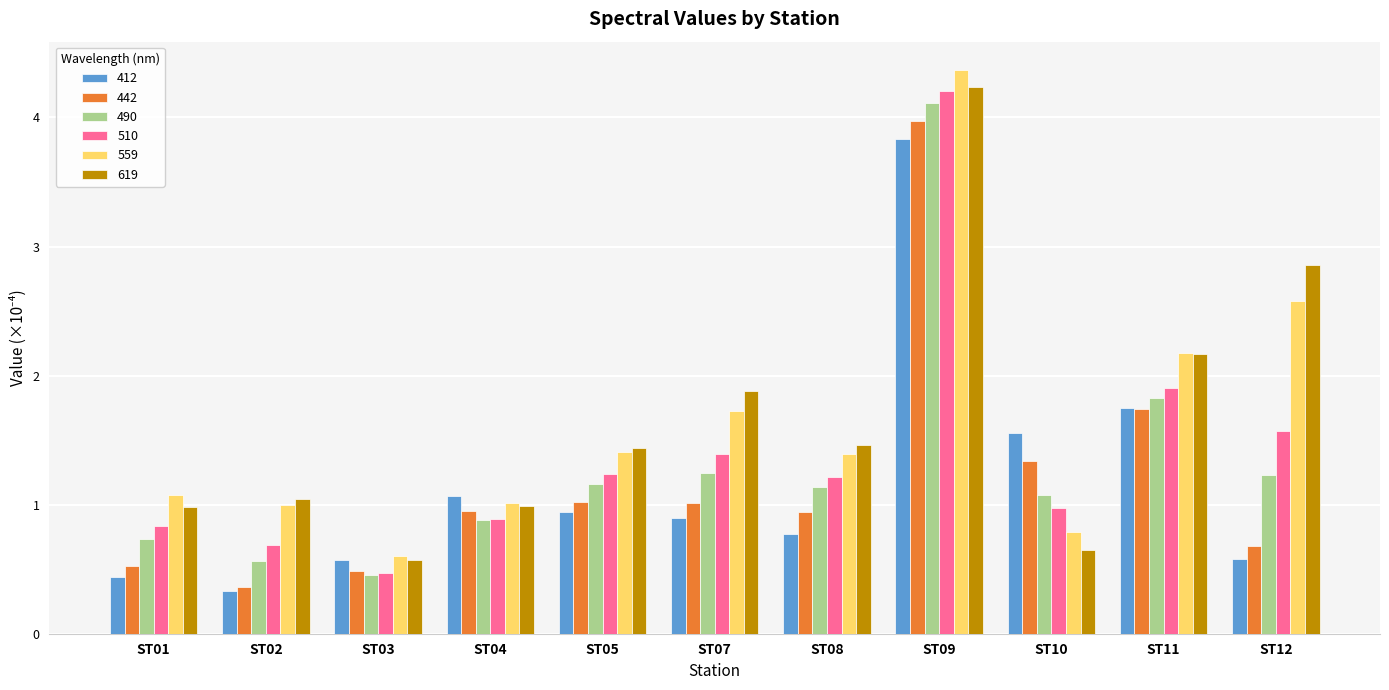

What is the difference between the highest and lowest values at ST12?

2.3